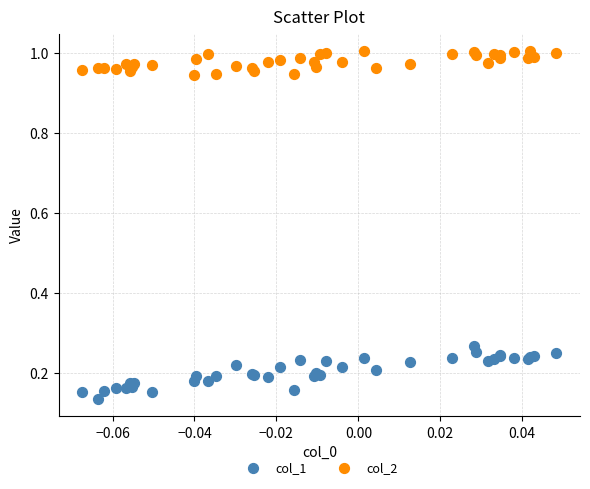

Which series contains the highest Y value?

col_2